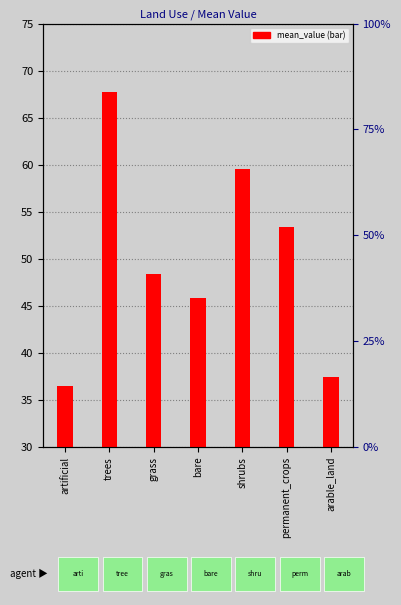

How many bars are there in total?

7